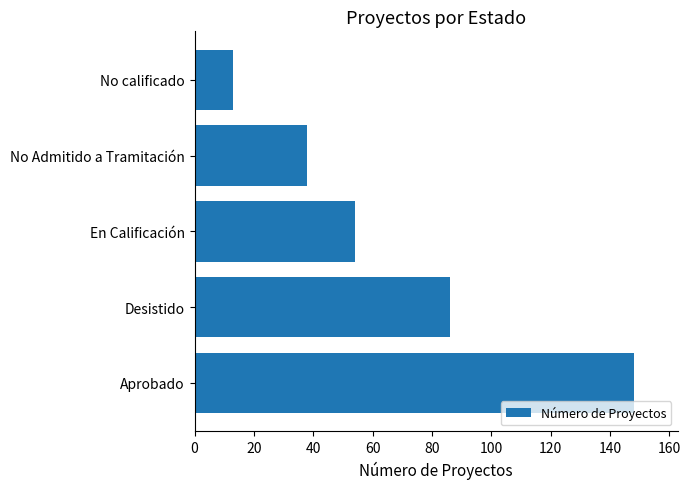

Which has a higher value, No Admitido a Tramitación or Aprobado?

Aprobado